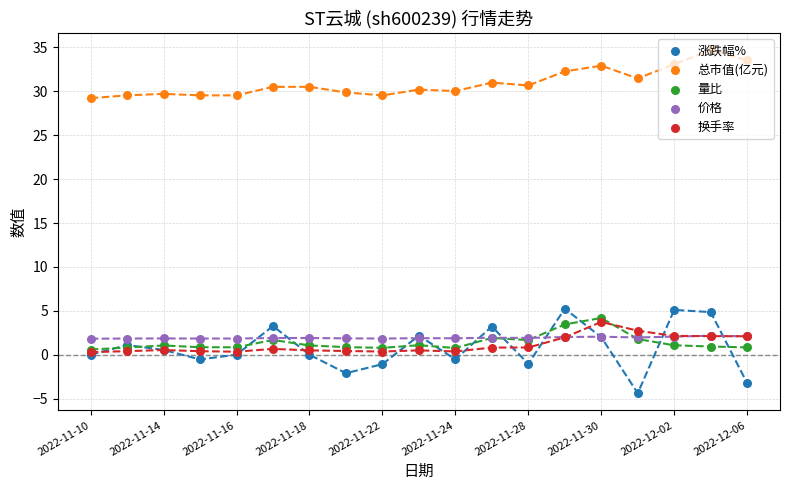

Which series has the largest Y range (max minus min)?

涨跌幅%